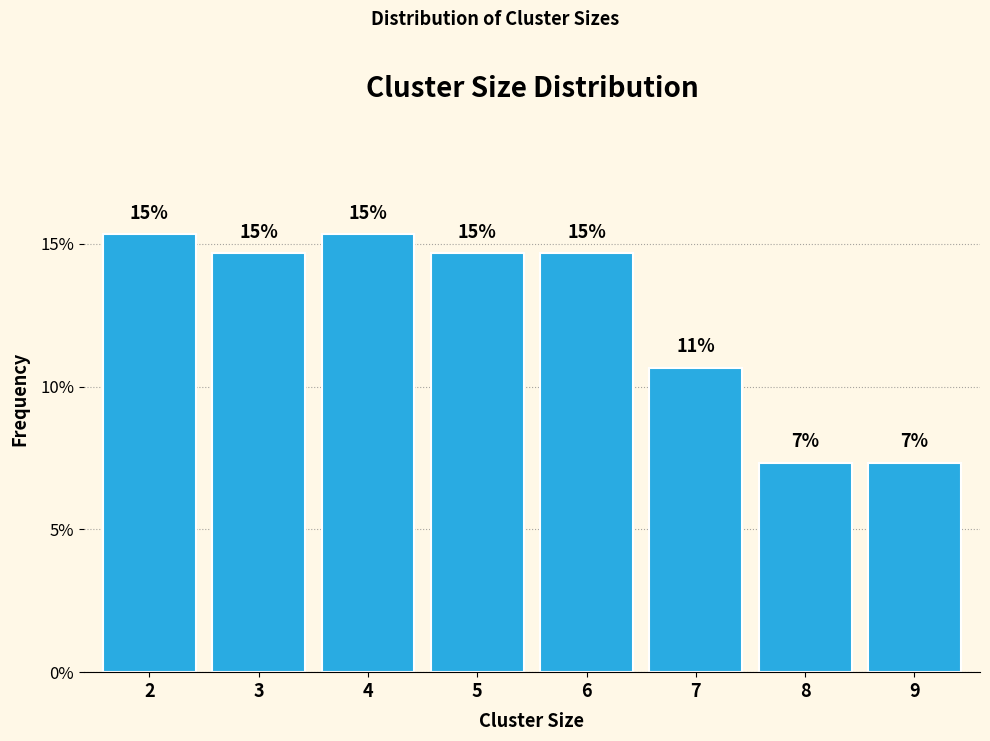

How many bars are there in total?

8